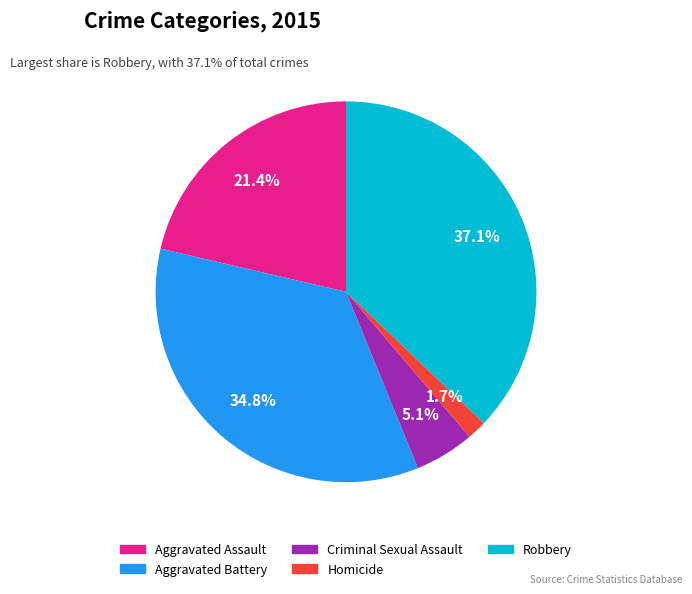

What percentage is the Homicide slice, to the nearest percent?

2%